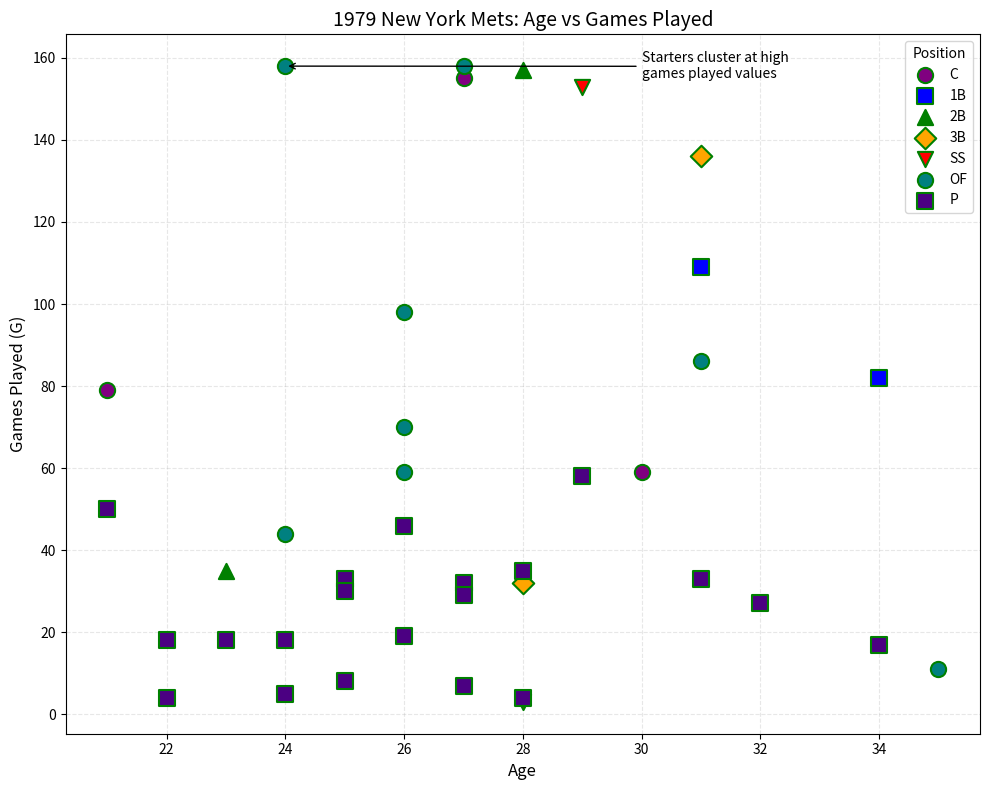

What are all the series names shown in the legend?

C, 1B, 2B, 3B, SS, OF, P